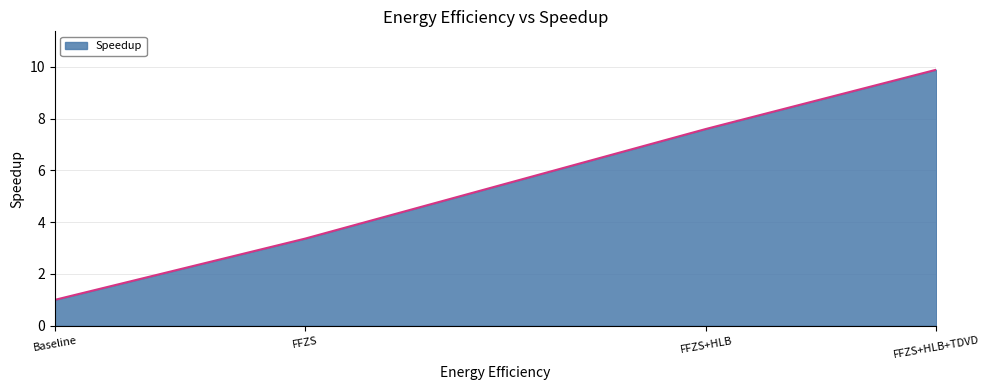

How many lines are shown in the chart?

1